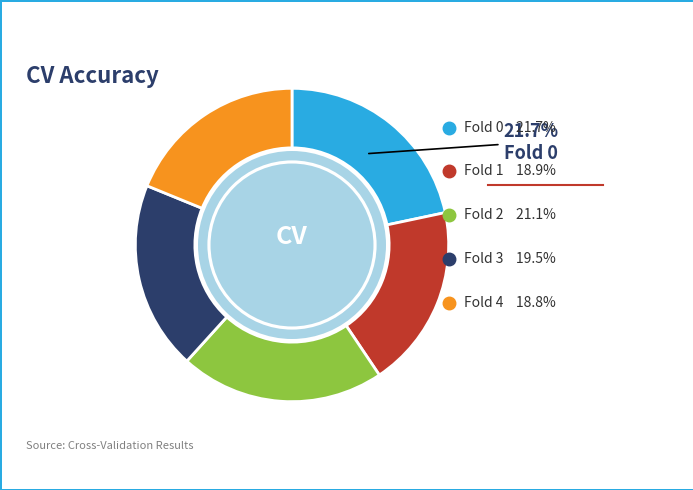

Does Fold 2 represent more than half of the total?

No